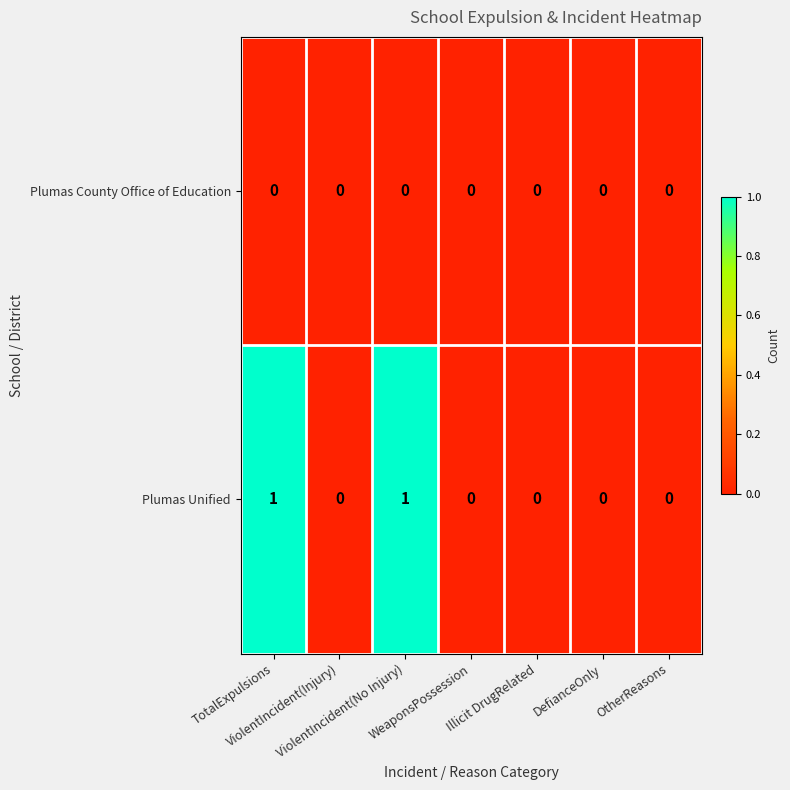

Rank the series at ViolentIncident(No Injury) from lowest to highest value.

Plumas County Office of Education, Plumas Unified